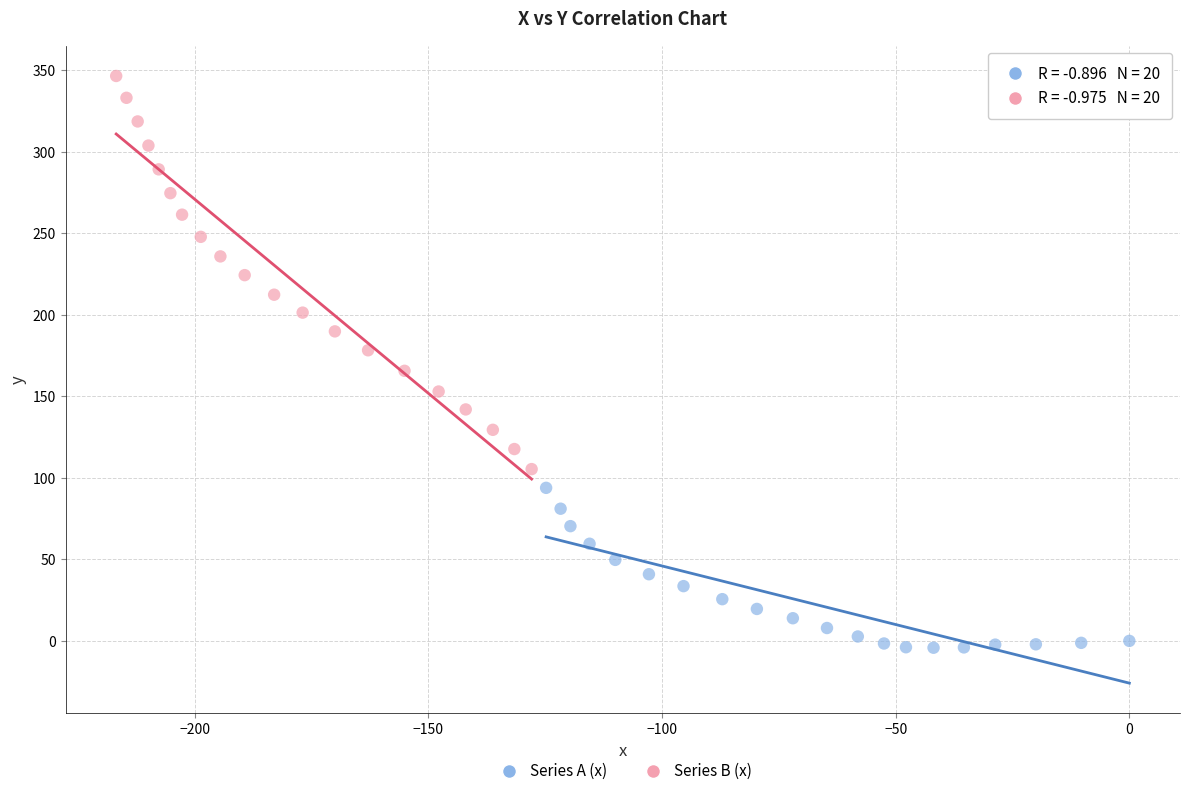

Which series contains the lowest Y value?

Series A (x)